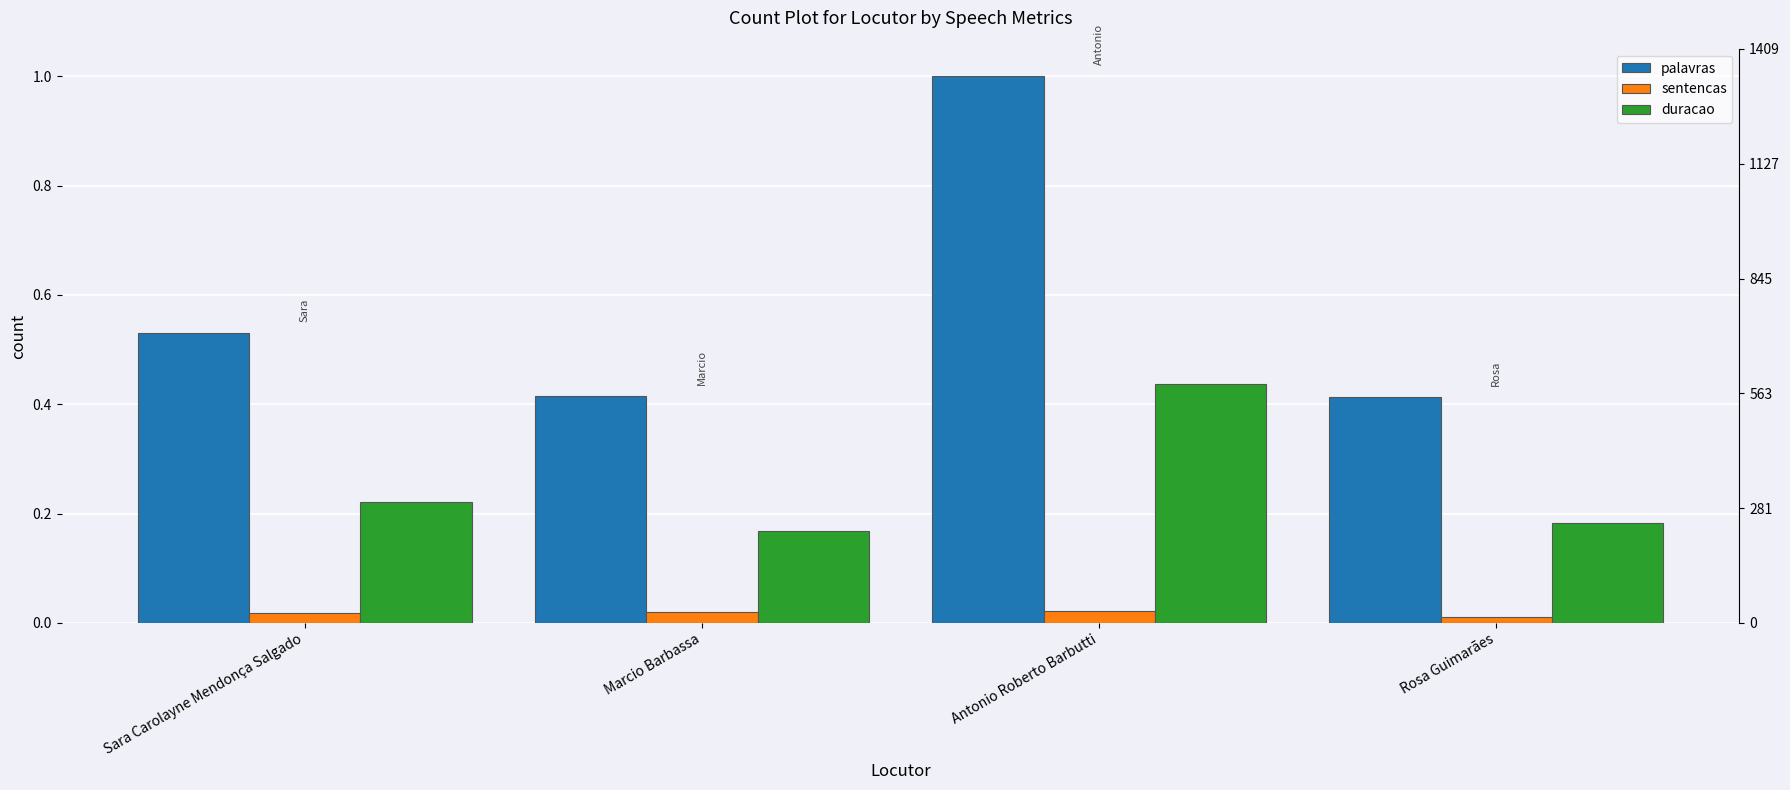

True or false: duracao has a value of 0.2 at Sara Carolayne Mendonça Salgado.

True